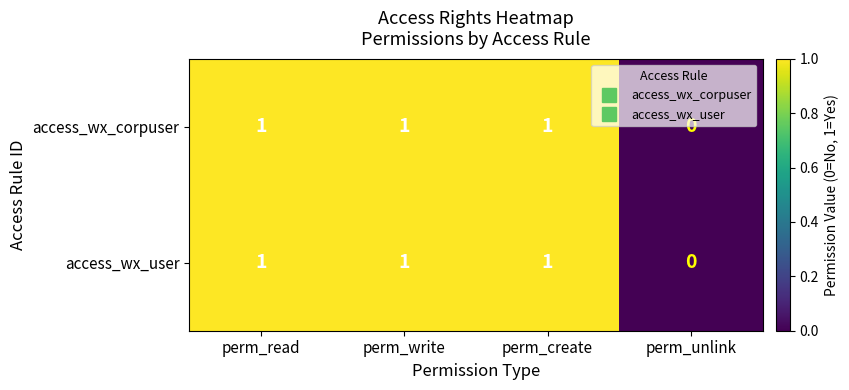

Which category has the lowest value in the access_wx_corpuser series?

perm_unlink